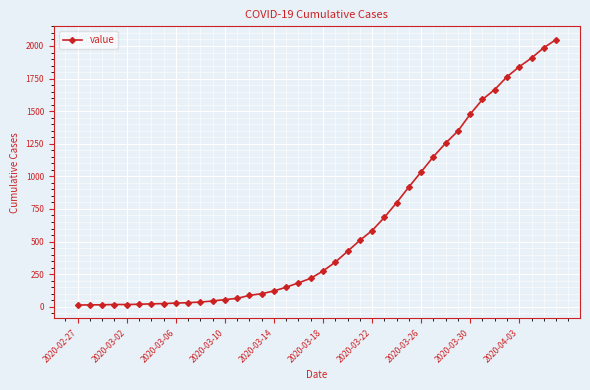

What is the average value?

622